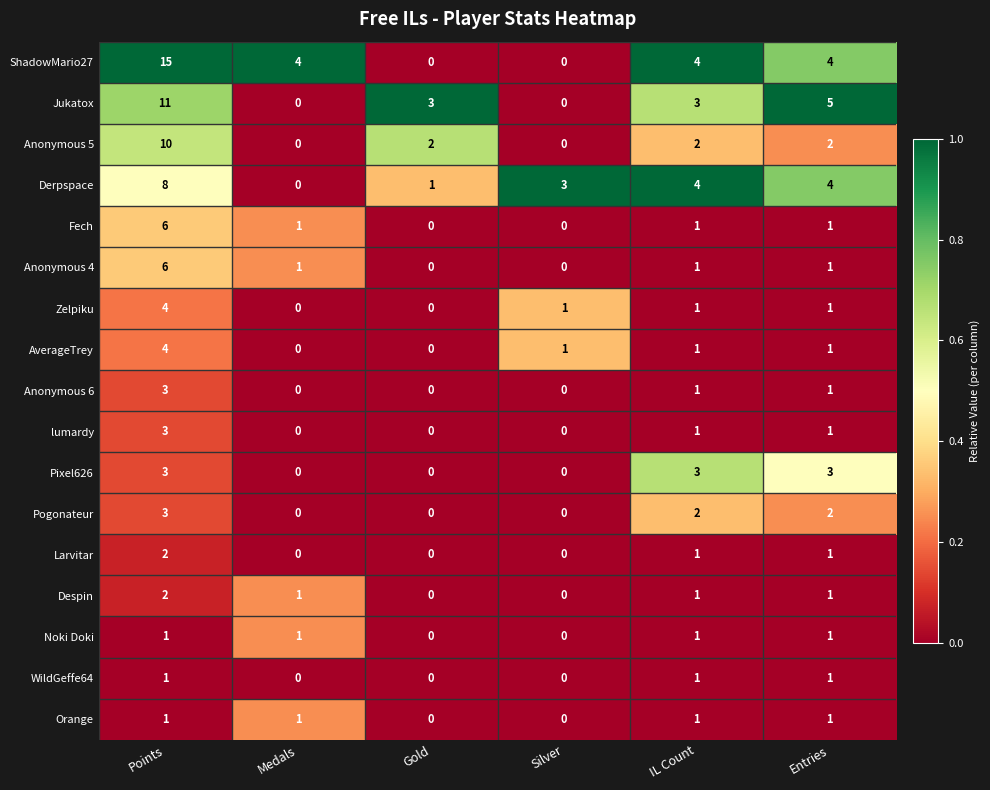

What is the total value across all series at IL Count?

29